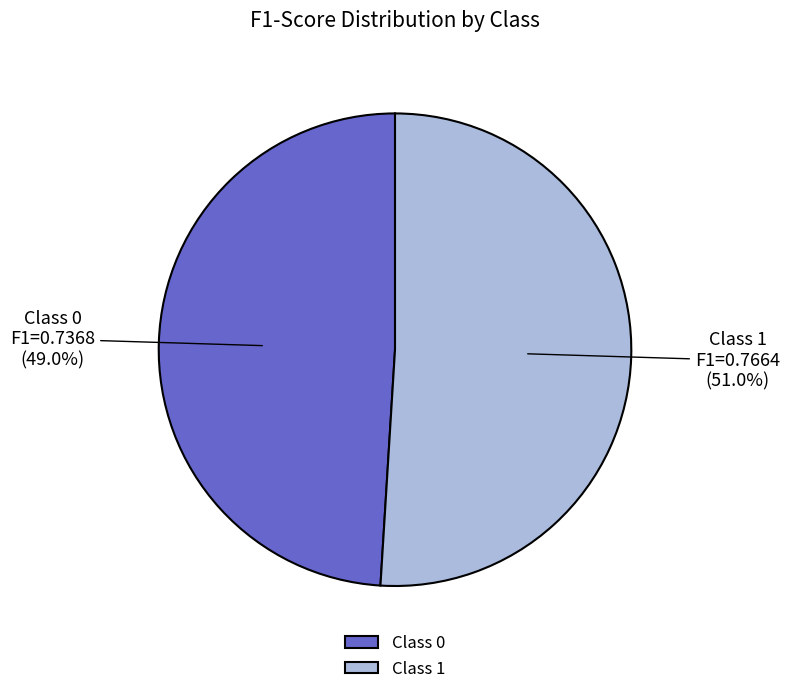

What percentage is NOT represented by Class 1?

49.0%